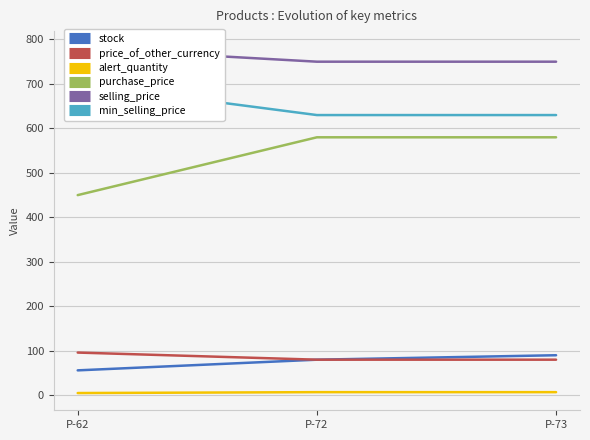

The purchase_price series shows 282 at P-72. True or false?

False